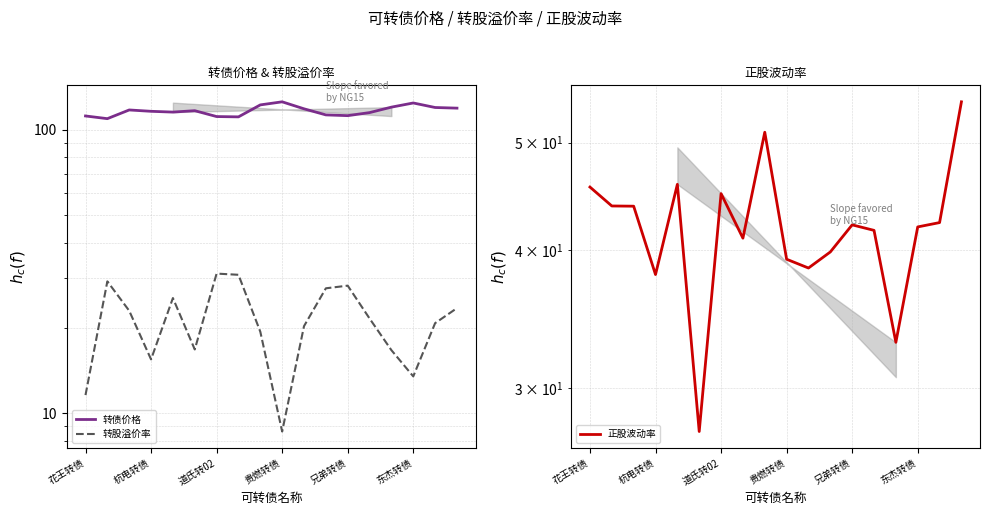

What is the total value across all series at 道氏转02?

187.3